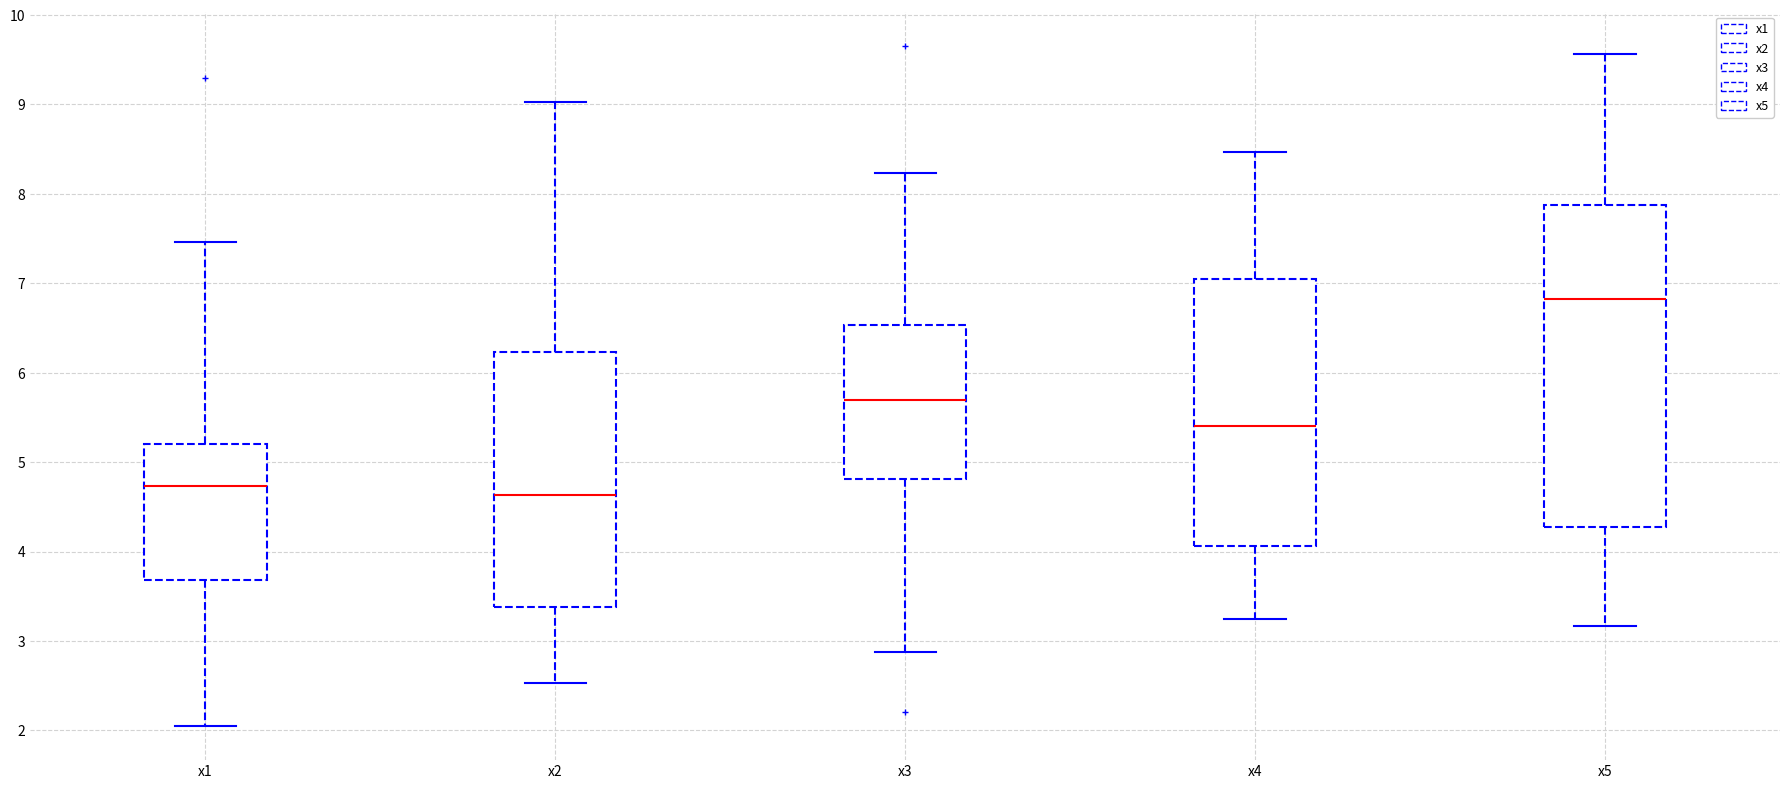

Reading left to right, read every box against the y-axis: the position of its median line, the range the box covers, and the ends of its whiskers. The values are not printed on the chart, so give them approximately, as read against the axis.

x1: median 4.7, box 3.7 to 5.2, whiskers 2.0 to 7.5
x2: median 4.6, box 3.4 to 6.2, whiskers 2.5 to 9.0
x3: median 5.7, box 4.8 to 6.5, whiskers 2.9 to 8.2
x4: median 5.4, box 4.1 to 7.0, whiskers 3.2 to 8.5
x5: median 6.8, box 4.3 to 7.9, whiskers 3.2 to 9.6